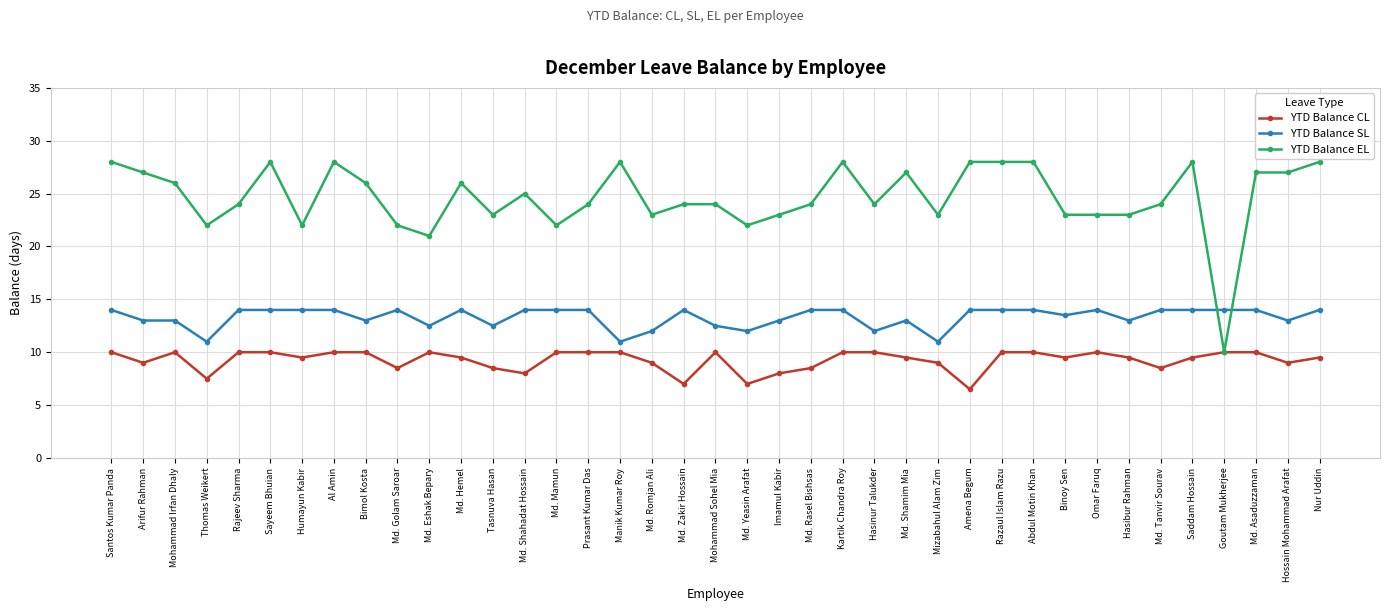

What is the label of the 23rd point from the right?

Manik Kumar Roy